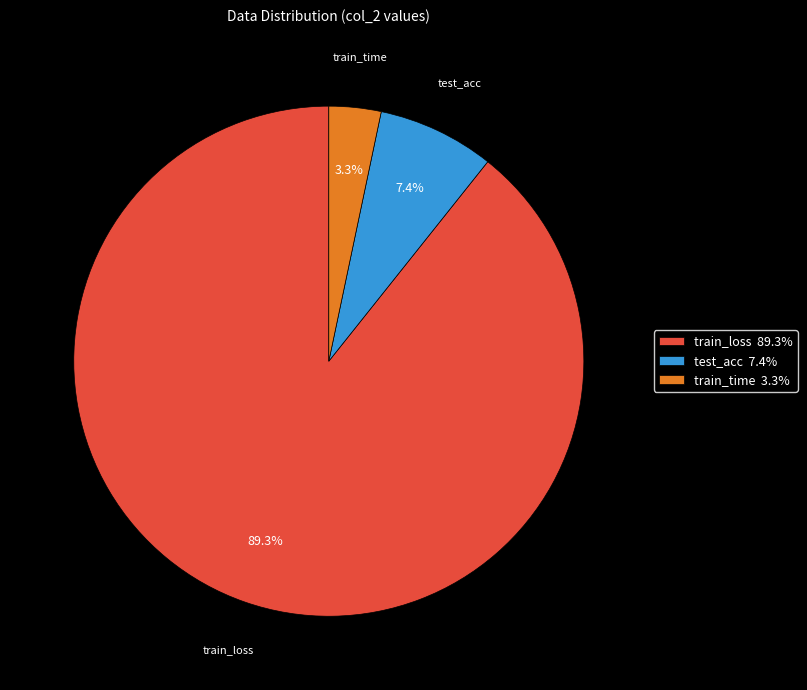

Rank the categories by value from highest to lowest.

train_loss 89.3%, test_acc 7.4%, train_time 3.3%